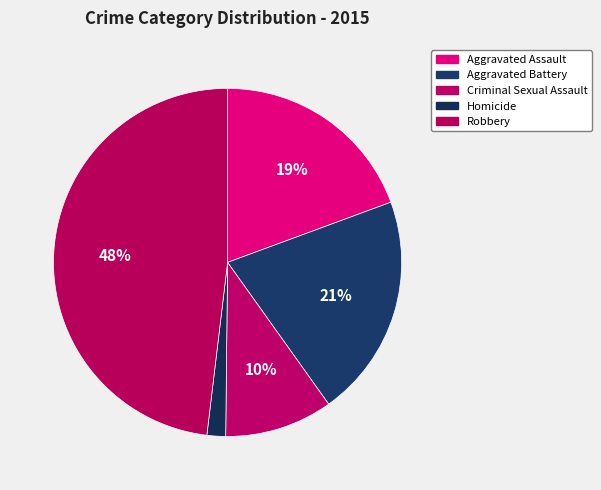

Does Criminal Sexual Assault account for over 50% of the chart?

No